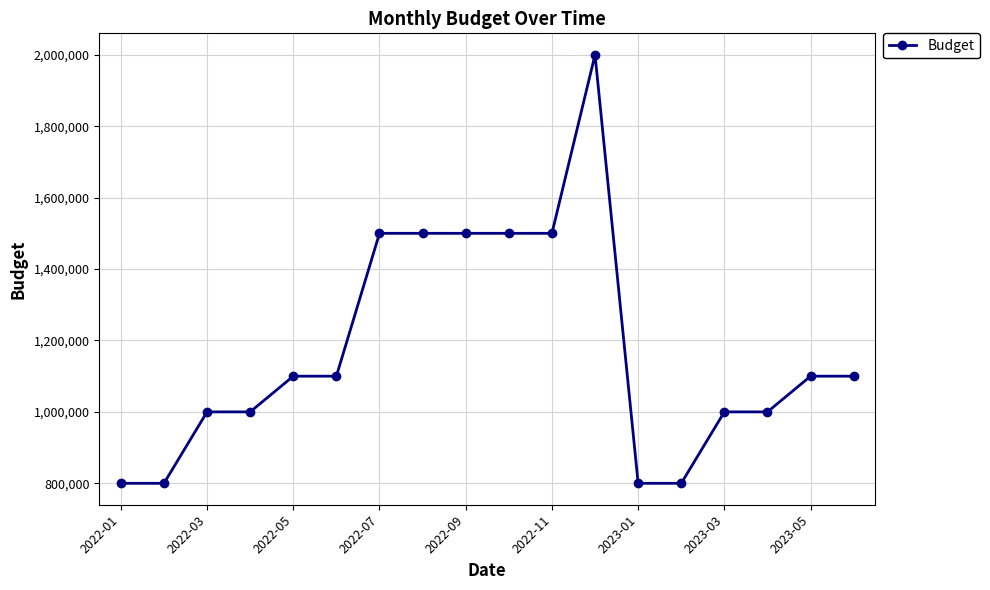

Reading left to right, transcribe all the data shown in this chart.

800000	800000	1000000	1000000	1100000	1100000	1500000	1500000	1500000	1500000	1500000	2000000	800000	800000	1000000	1000000	1100000	1100000